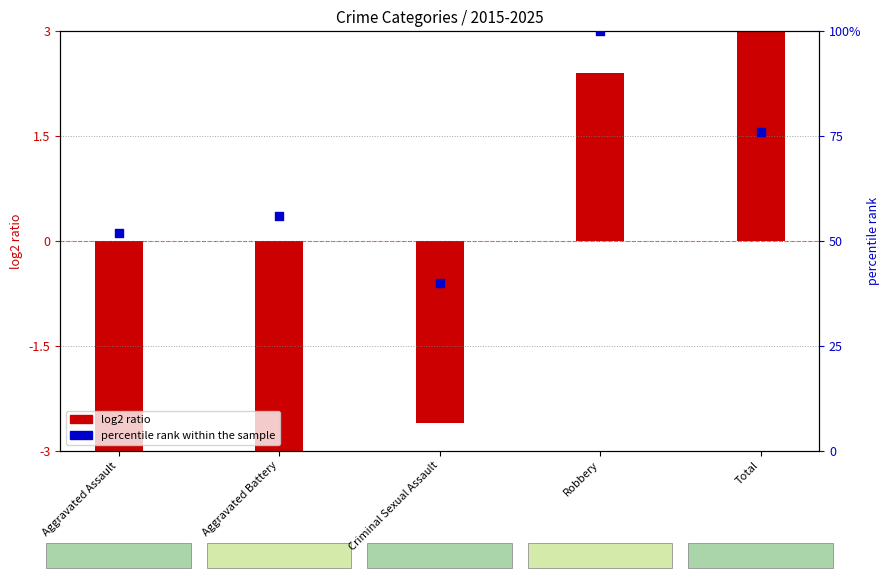

What is the change in value from Aggravated Assault to Criminal Sexual Assault?

-12.0